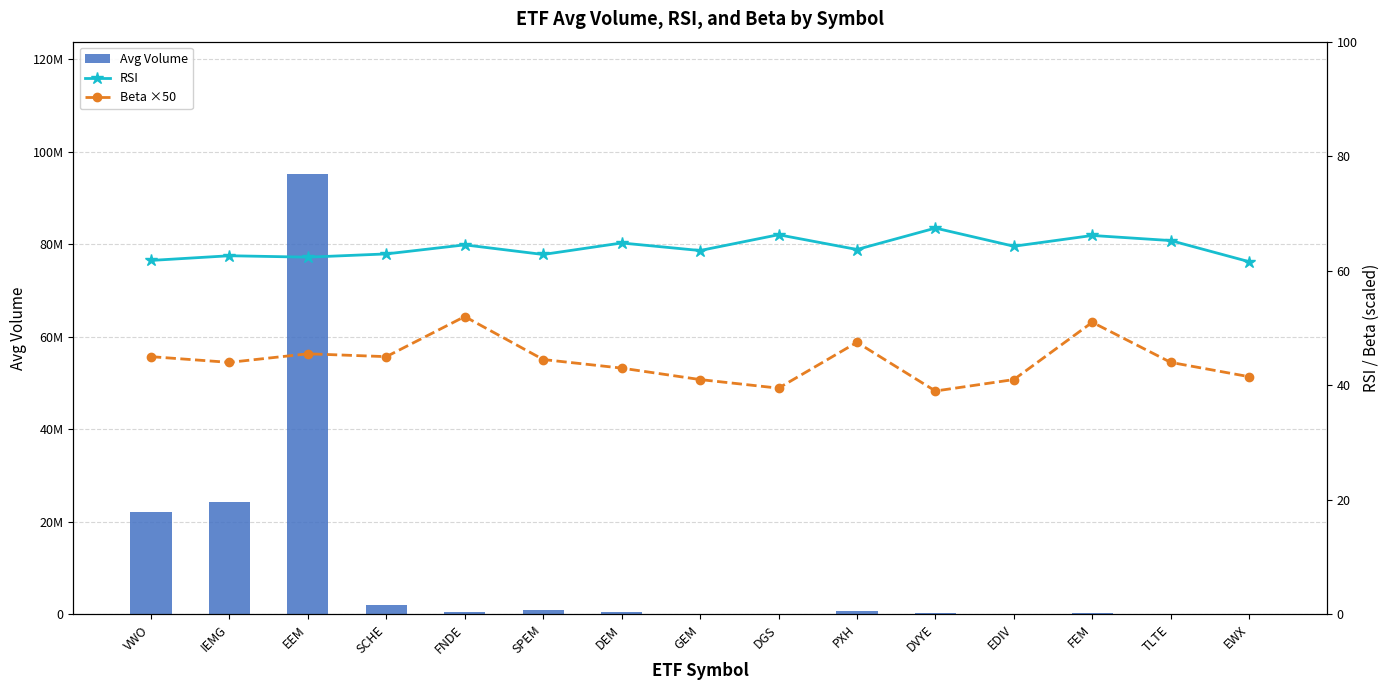

What is the label of the 15th bar from the left?

EWX